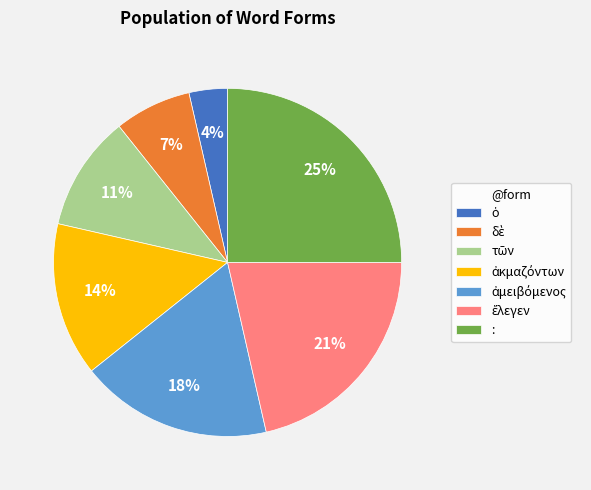

Count the number of slices in the pie.

7